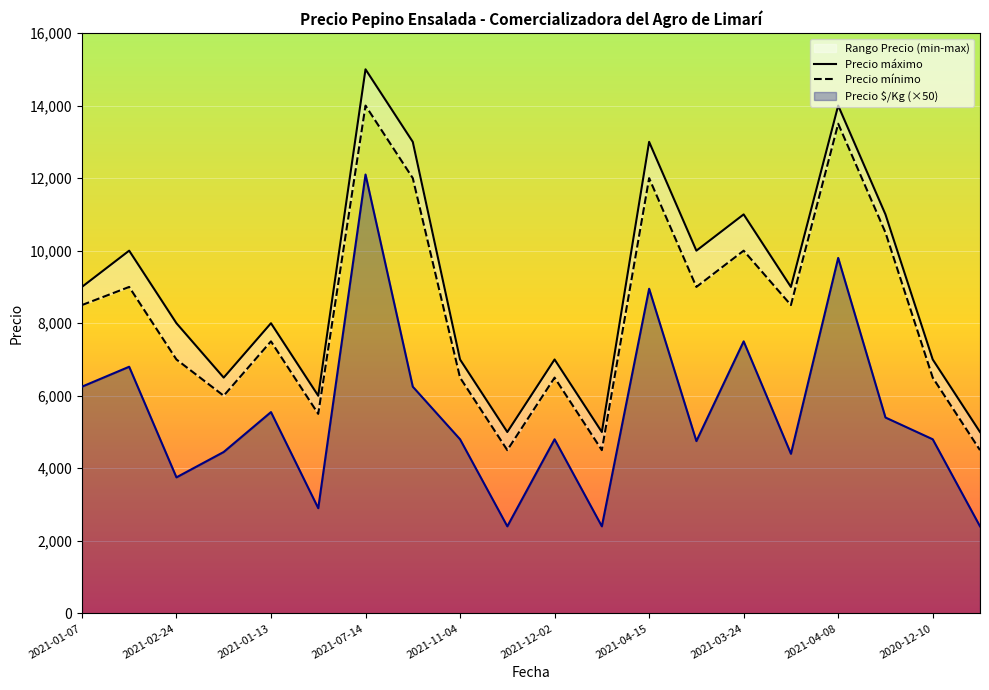

The value of Precio $/Kg (×50) at 2020-12-10 is 4800. True or false?

True